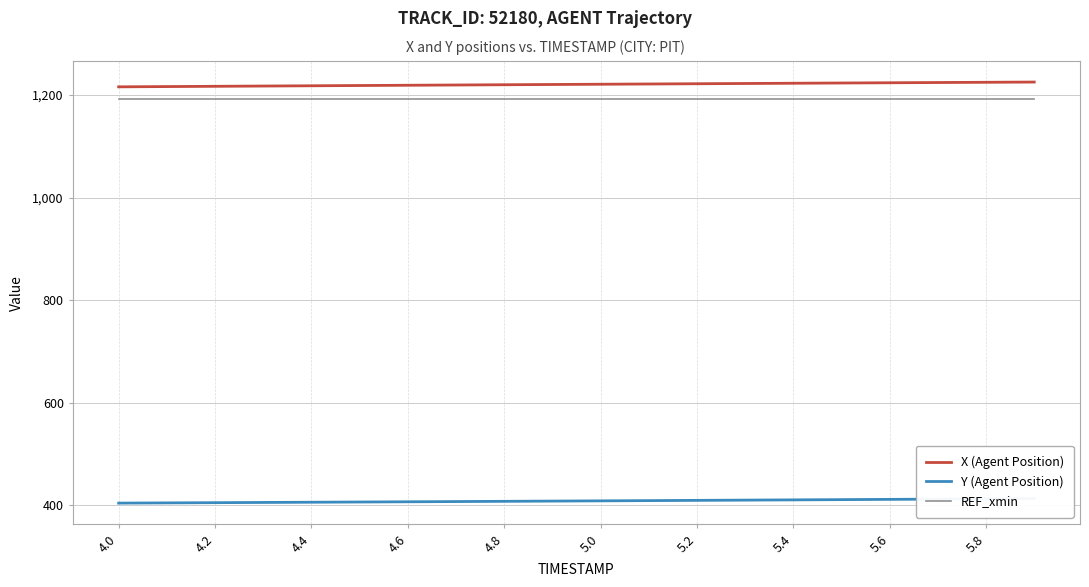

The value of REF_xmin at 5.4 is 1193.3. True or false?

True